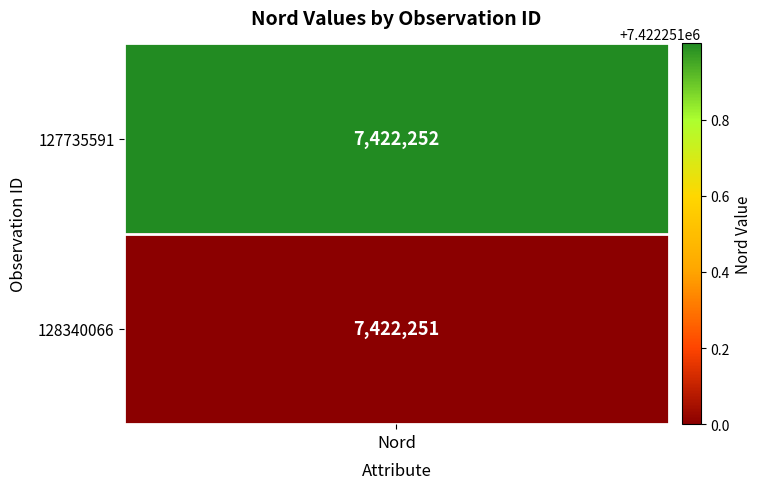

How many distinct data groups are displayed?

2